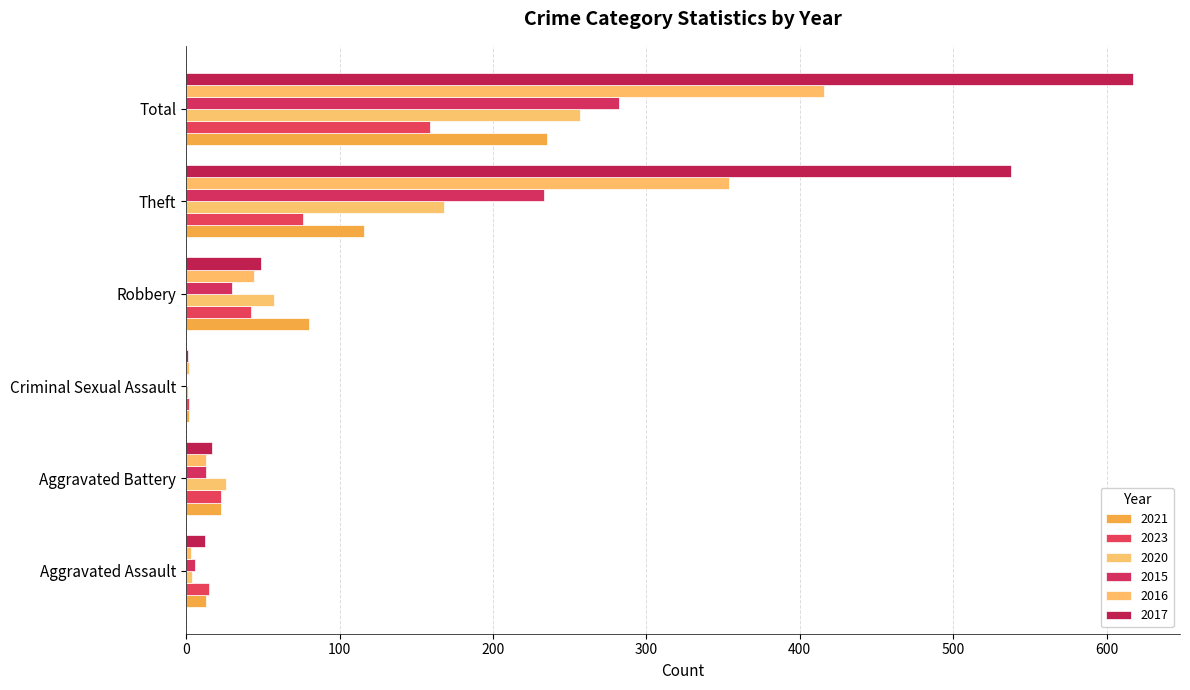

True or false: 2015 has a value of 6 at Aggravated Assault.

True